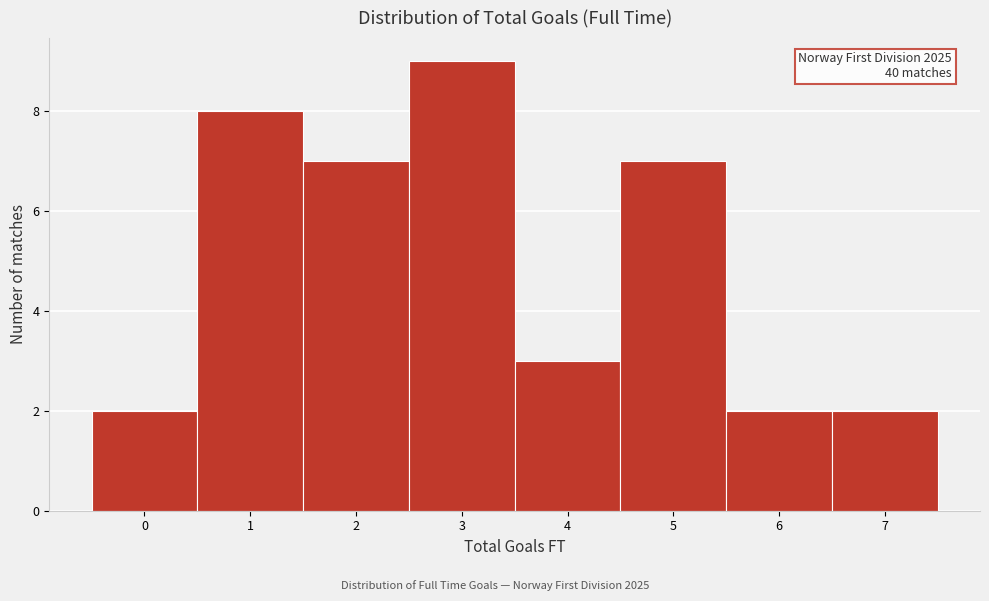

Over which range of the x-axis is the bar tallest?

2.5 to 3.5